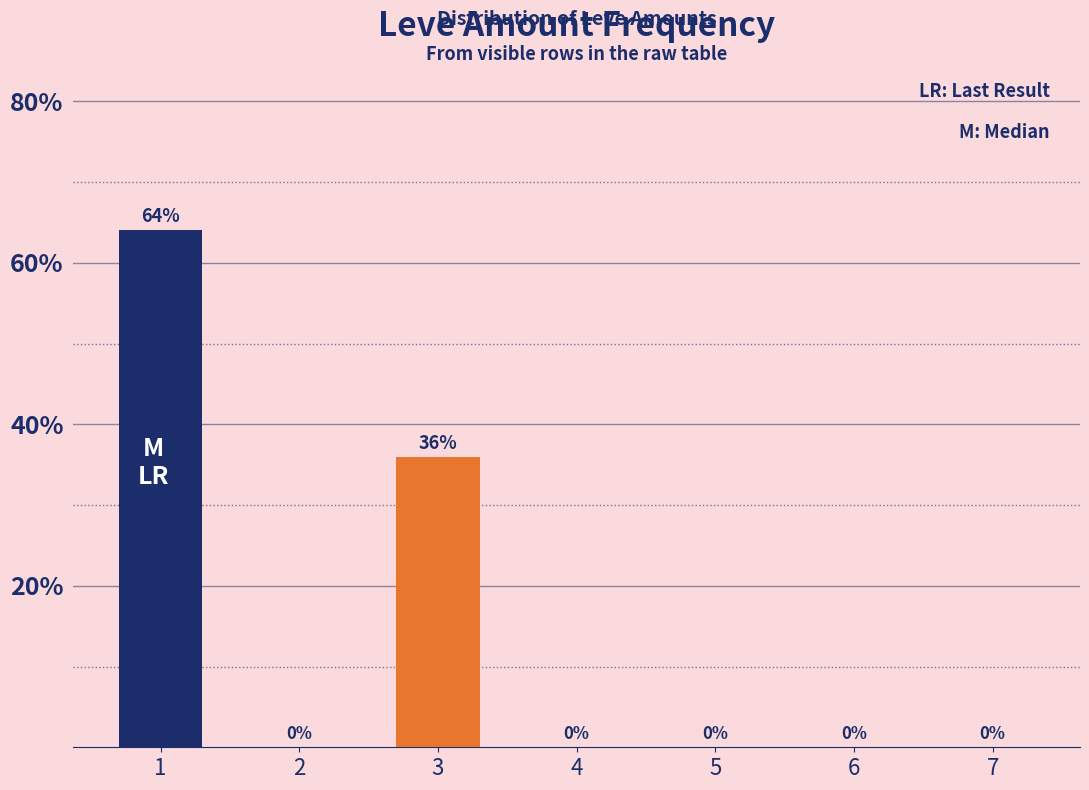

At which label is the value closest to 32?

3